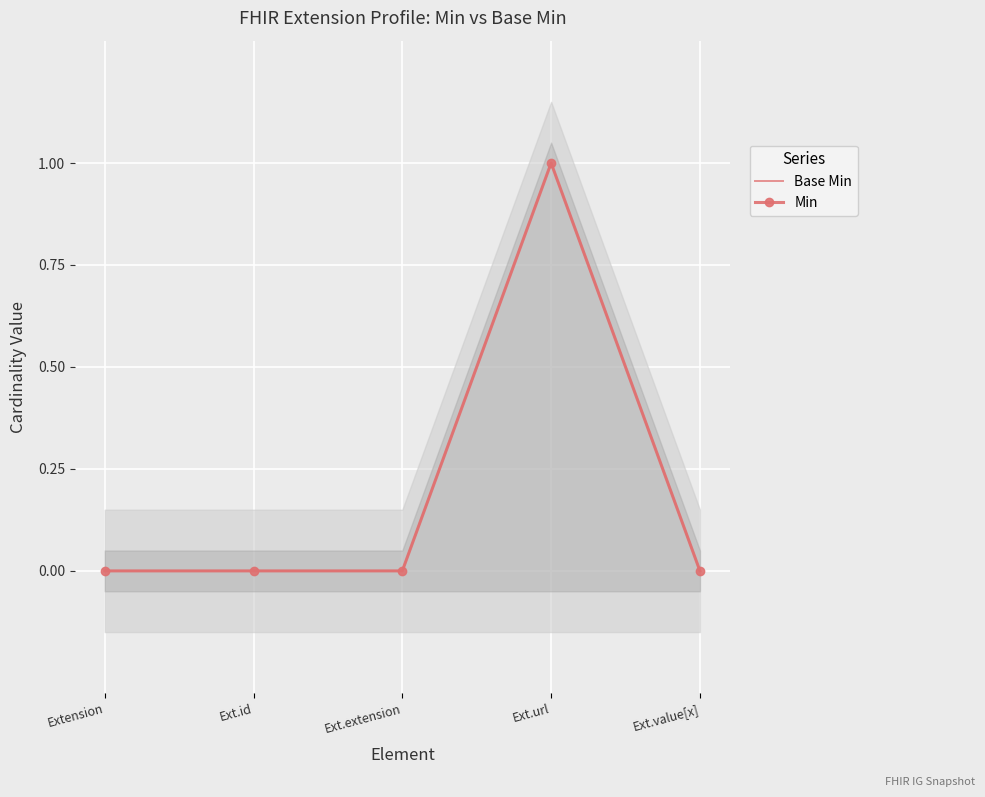

What is the sum of all Base Min values?

1